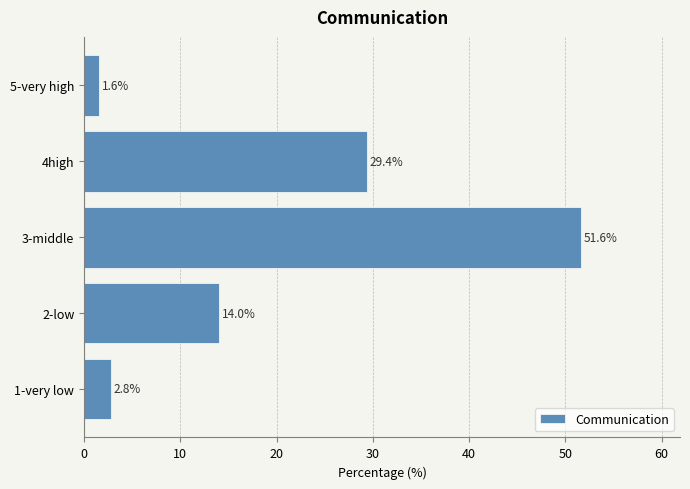

What is the difference between the second highest and minimum values?

27.8